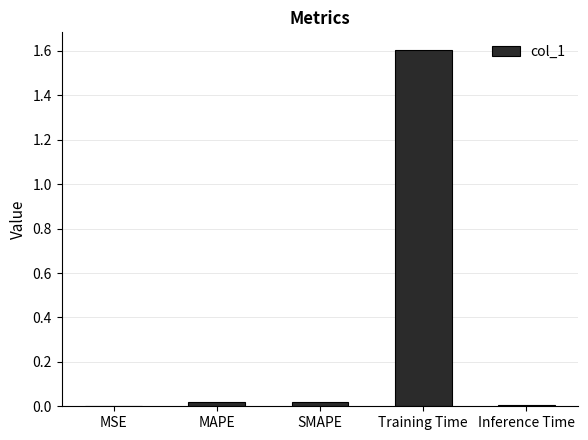

True or false: the data shows 0.0 at MAPE.

True